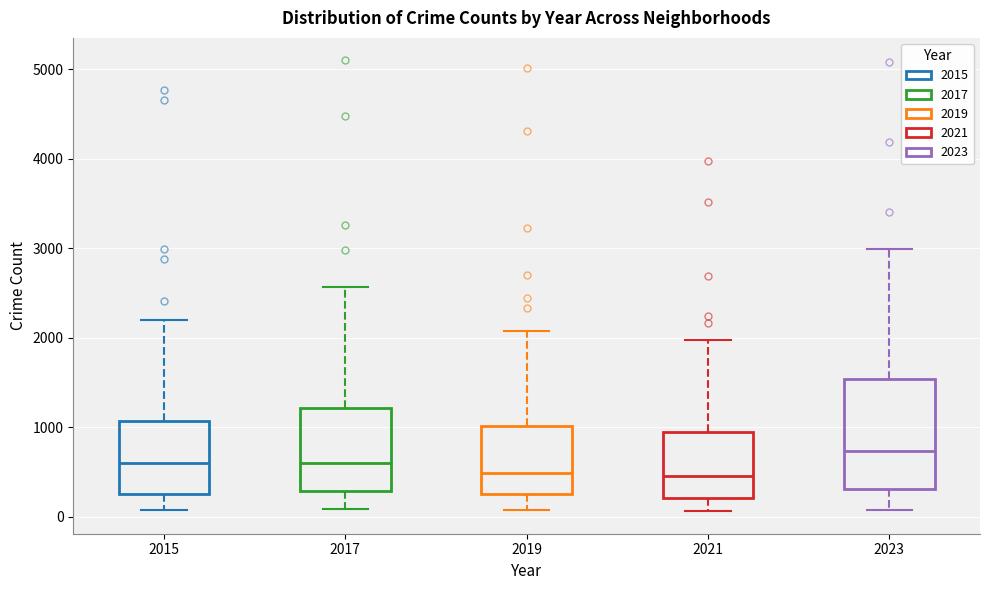

Where does the median line of the box at x = 2015 sit on the y-axis? The values are not printed on the chart, so give them approximately, as read against the axis.

600